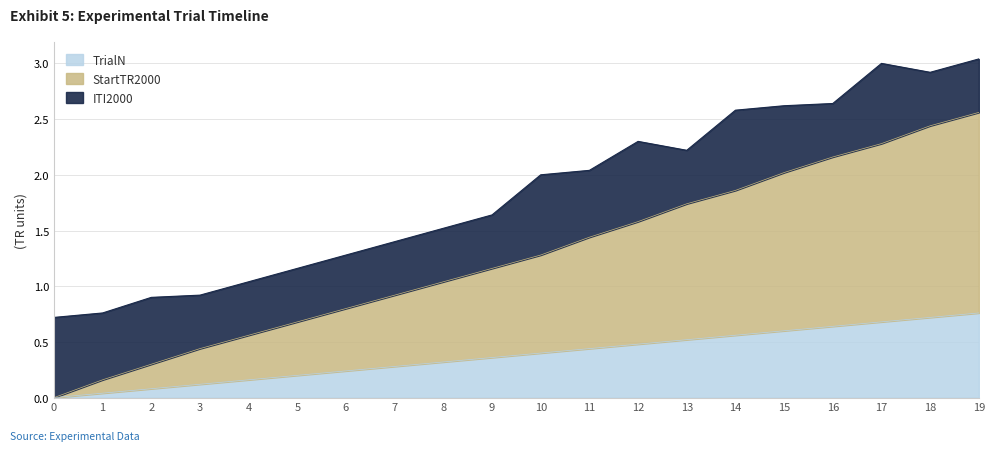

At which category is the sum across all series the highest?

19